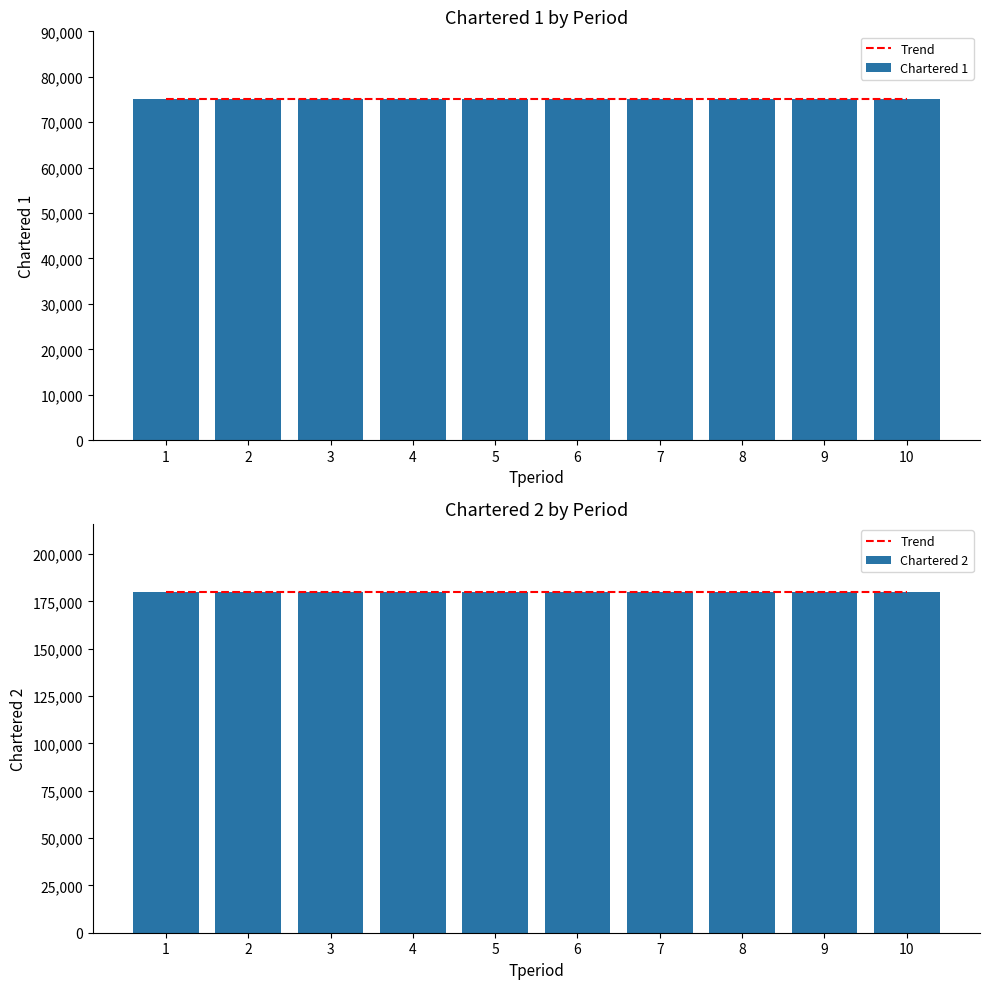

The Chartered 2 series shows 180000 at 7. True or false?

True